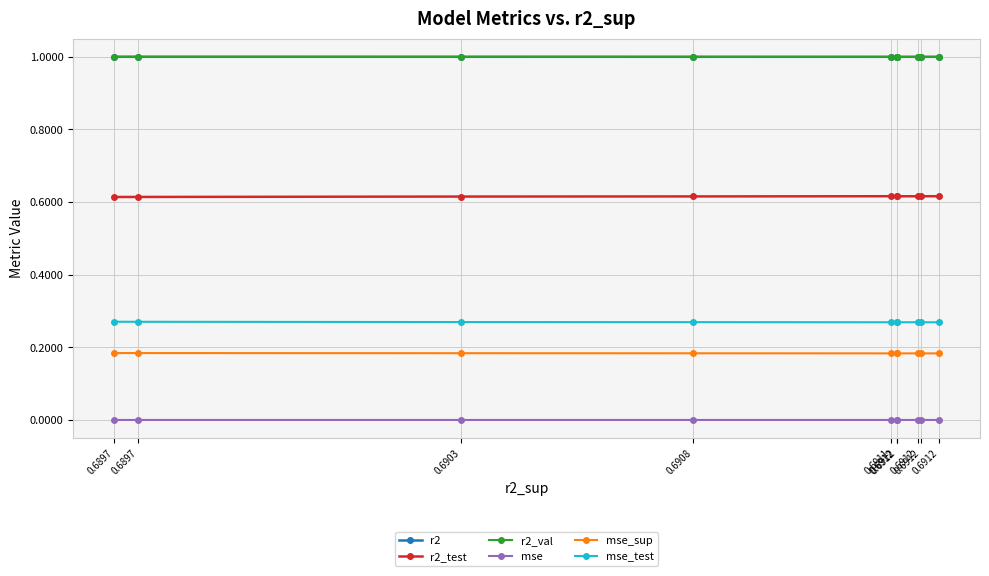

The mse_sup series shows 0.3 at 0.6912. True or false?

False